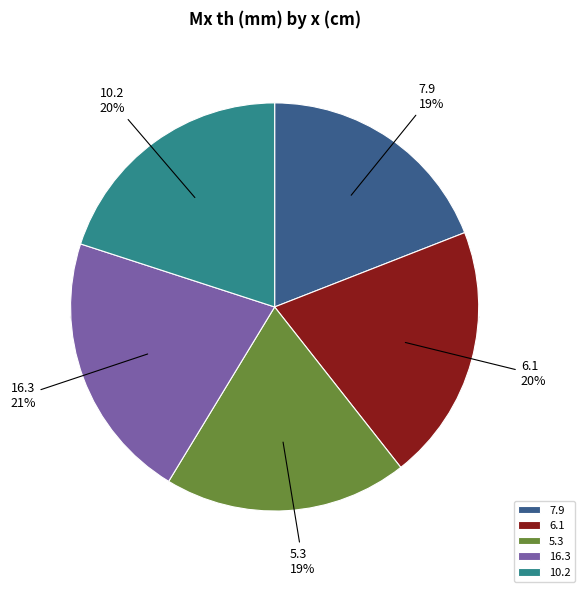

True or false: 7.9 accounts for 19% of the total.

True